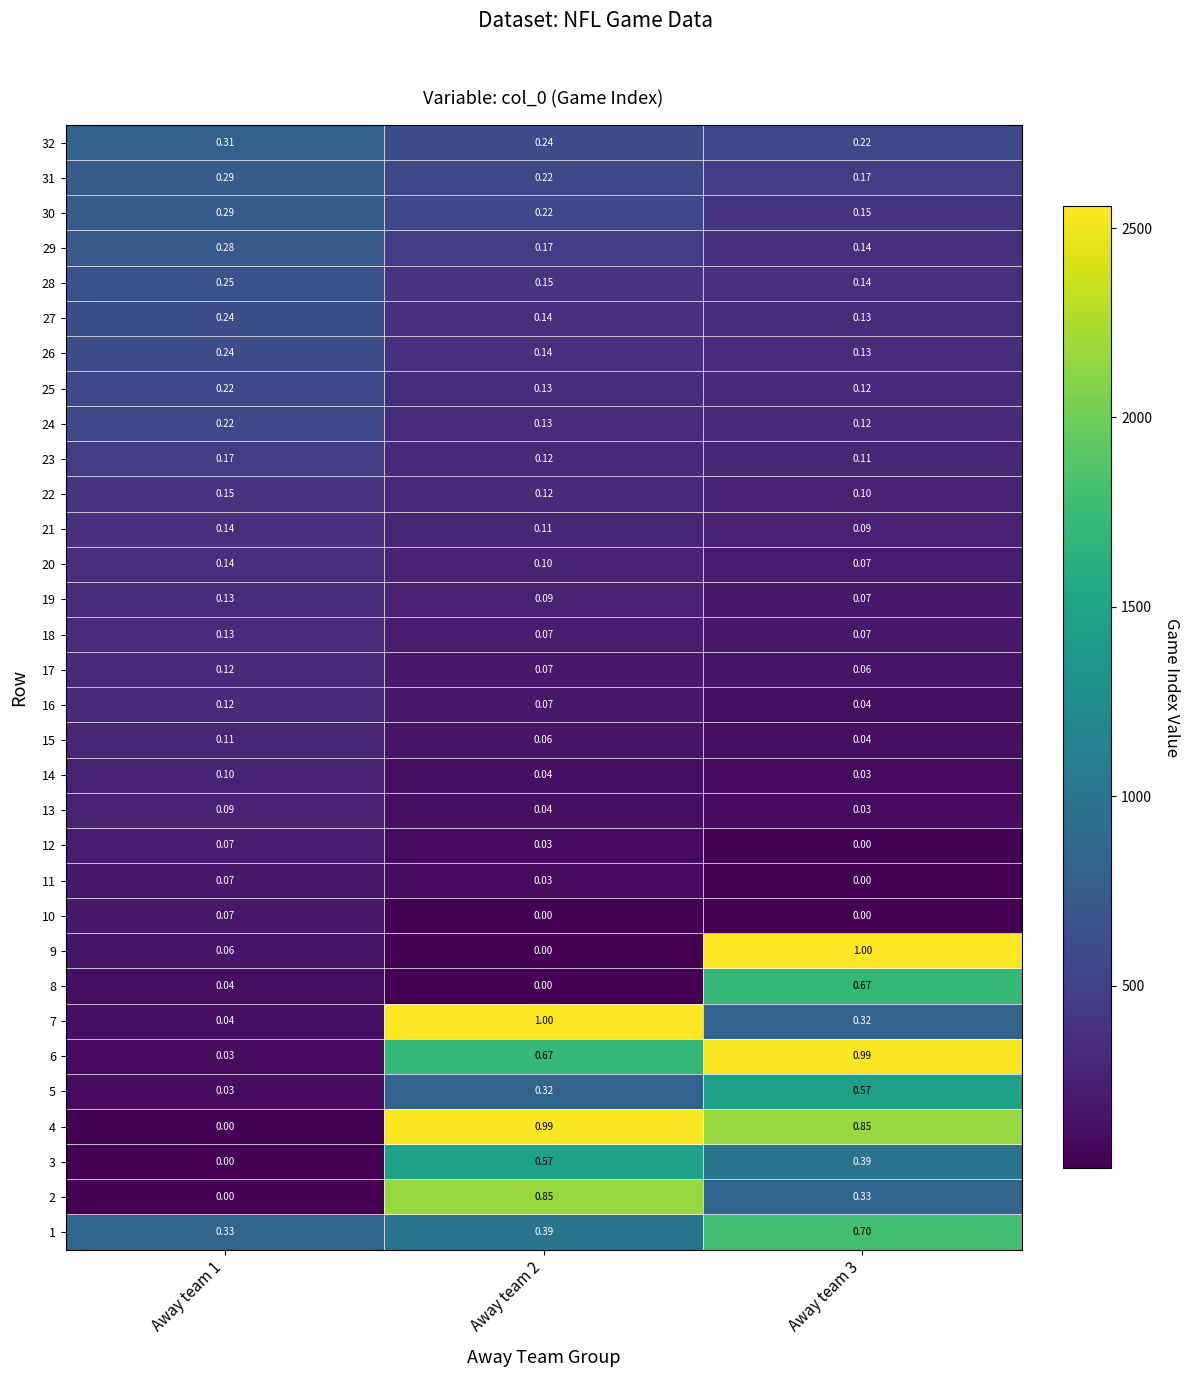

What is the greatest value displayed?

1.0